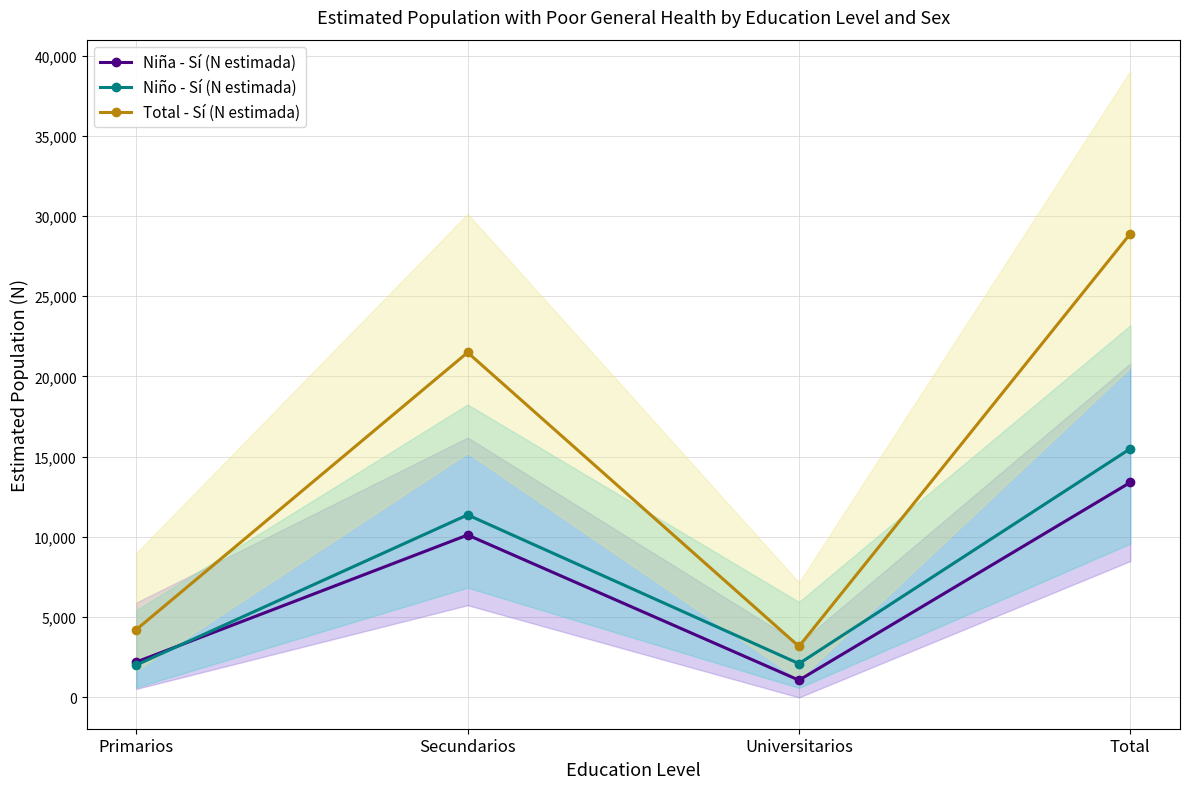

The Niño - Sí (N estimada) series shows 9135 at Total. True or false?

False